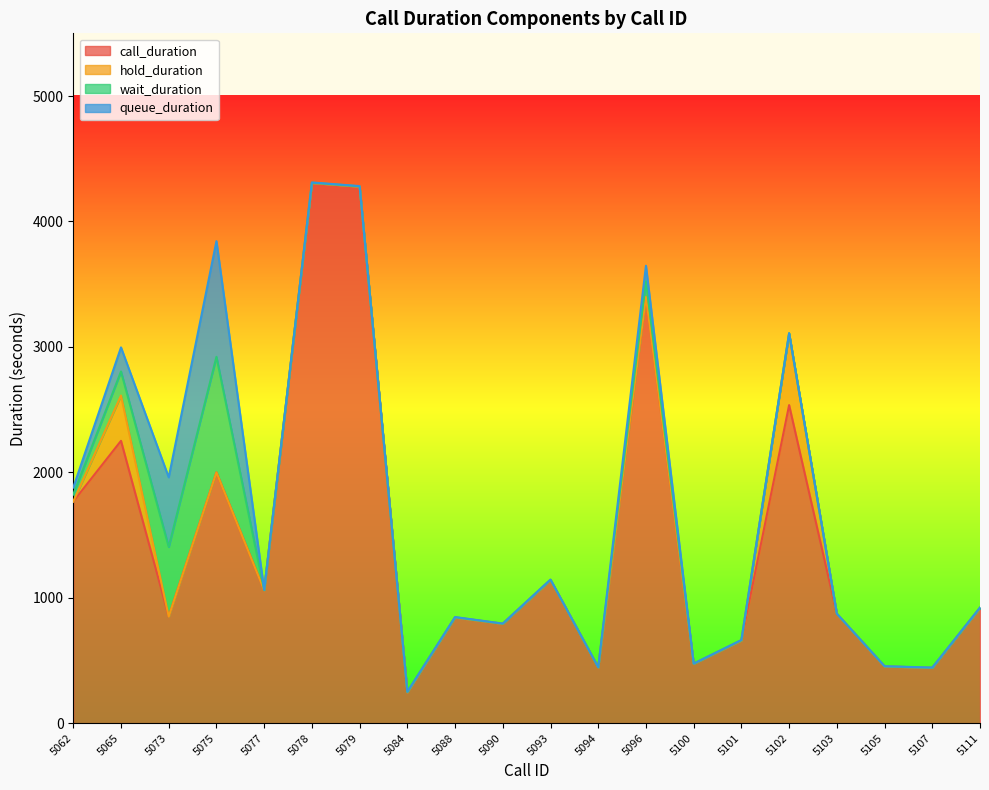

Reading right to left, transcribe all the data shown in this chart.

call_duration: 5111=918	5107=441	5105=452	5103=871	5102=2536	5101=659	5100=473	5096=3399	5094=444	5093=1141	5090=792	5088=842	5084=246	5079=4278	5078=4307	5077=1059	5075=1999	5073=850	5065=2251	5062=1767
hold_duration: 5111=0	5107=0	5105=0	5103=0	5102=571	5101=0	5100=0	5096=0	5094=0	5093=0	5090=0	5088=0	5084=0	5079=0	5078=0	5077=0	5075=0	5073=0	5065=361	5062=0
wait_duration: 5111=2	5107=1	5105=1	5103=1	5102=1	5101=2	5100=1	5096=124	5094=1	5093=2	5090=1	5088=2	5084=2	5079=2	5078=2	5077=2	5075=922	5073=555	5065=192	5062=56
queue_duration: 5111=2	5107=1	5105=1	5103=1	5102=1	5101=2	5100=1	5096=124	5094=1	5093=2	5090=1	5088=2	5084=2	5079=2	5078=2	5077=2	5075=922	5073=555	5065=192	5062=56